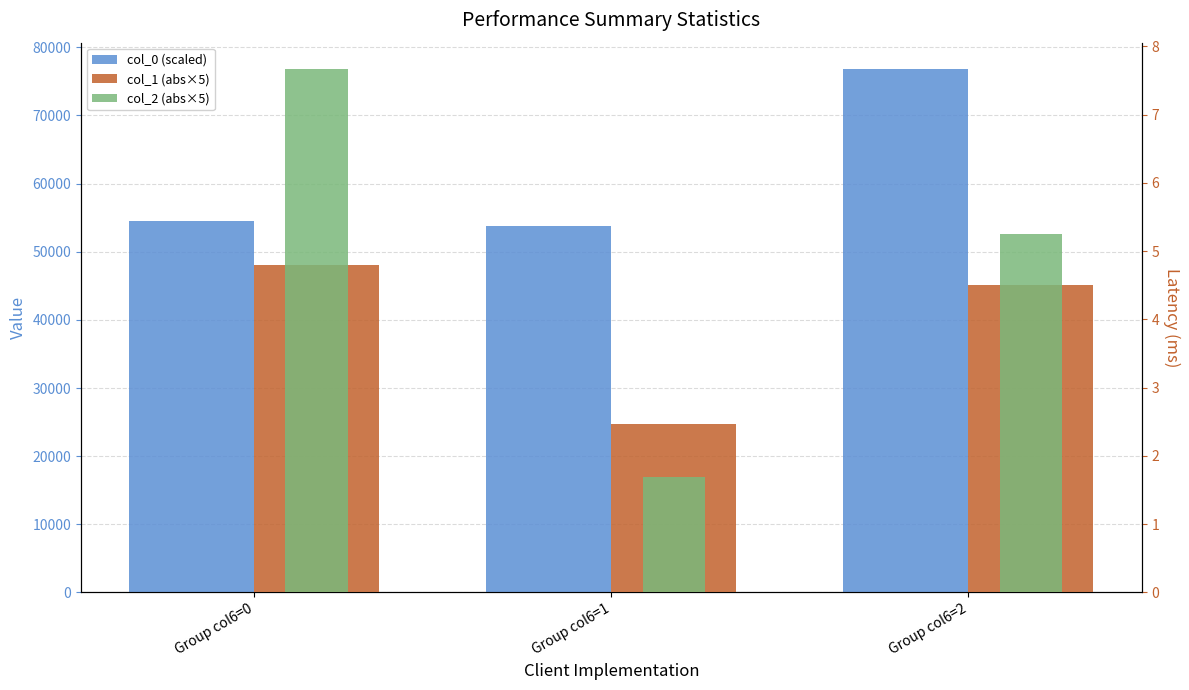

What is the value of the col_2 (abs×5) bar at the 1st from the left?

7.7